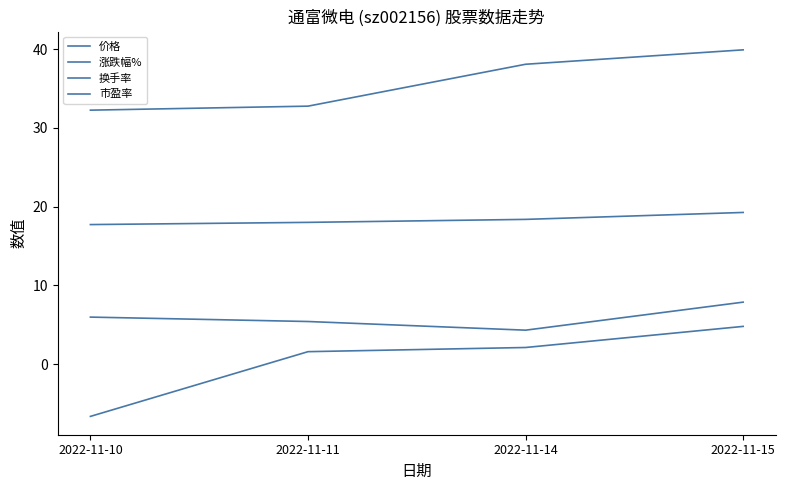

What is the difference between the maximum and second lowest values in the 市盈率 series?

7.1